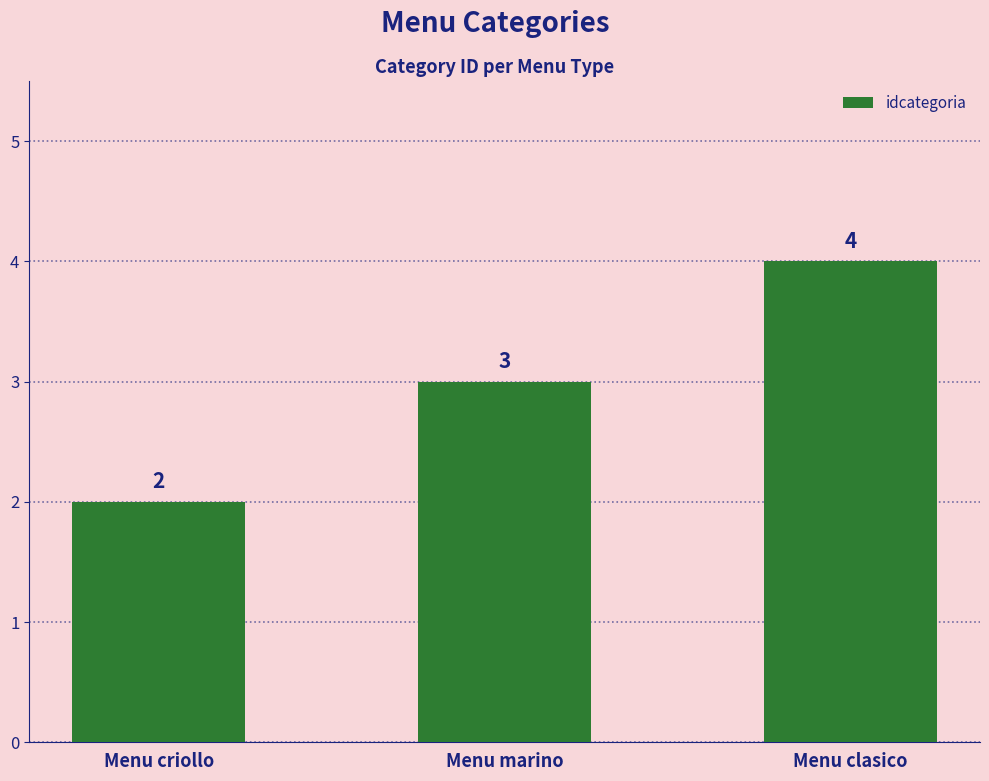

How many bars are there in total?

3